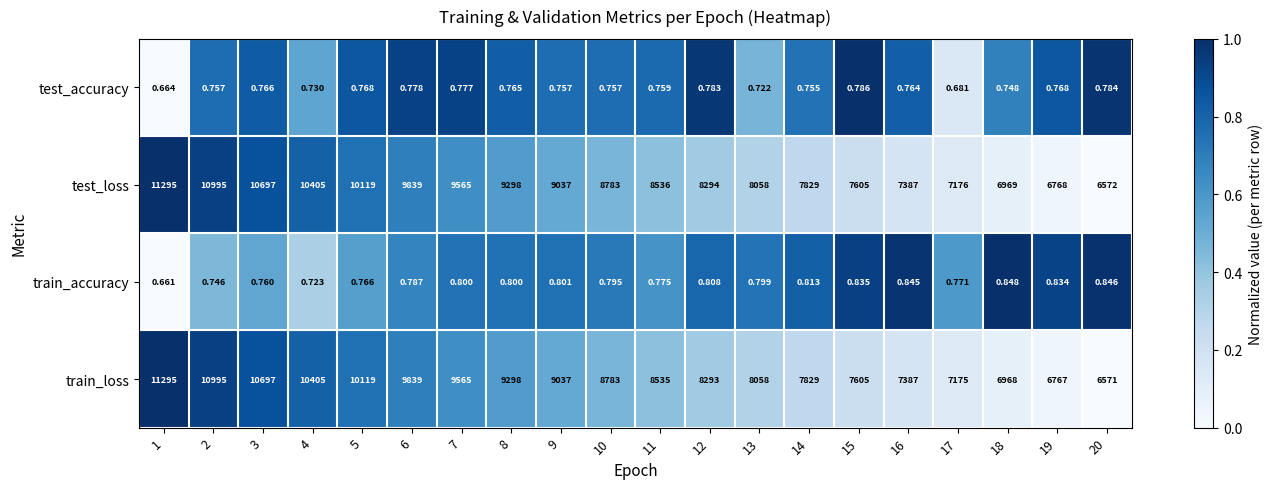

Between 1 and 17, which series saw the biggest shift?

train_loss